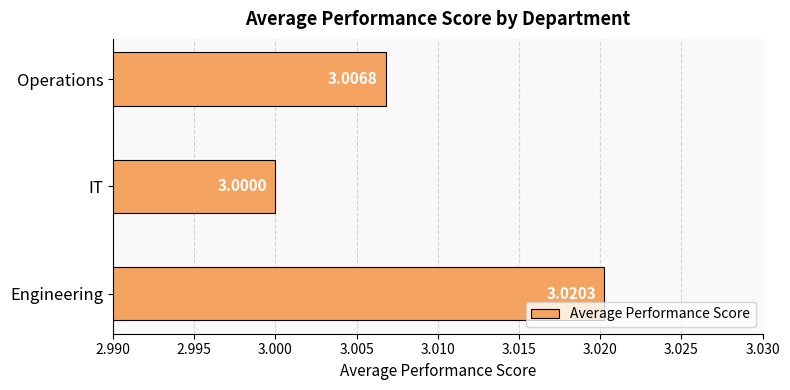

How many bars are there in total?

3